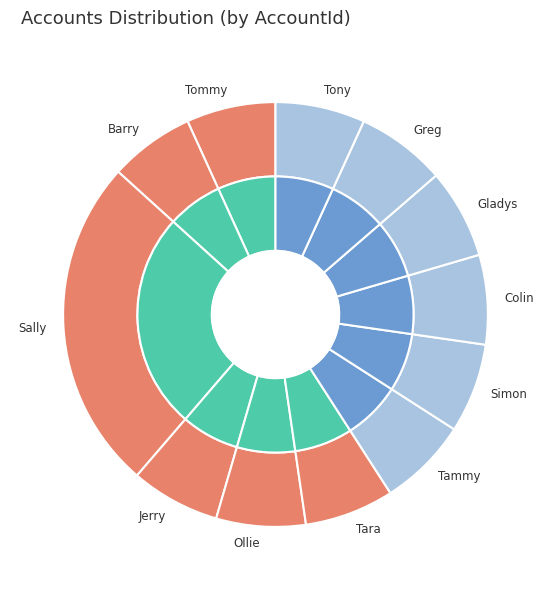

To the nearest percent, what is the combined percentage of Jerry and Tara?

14%